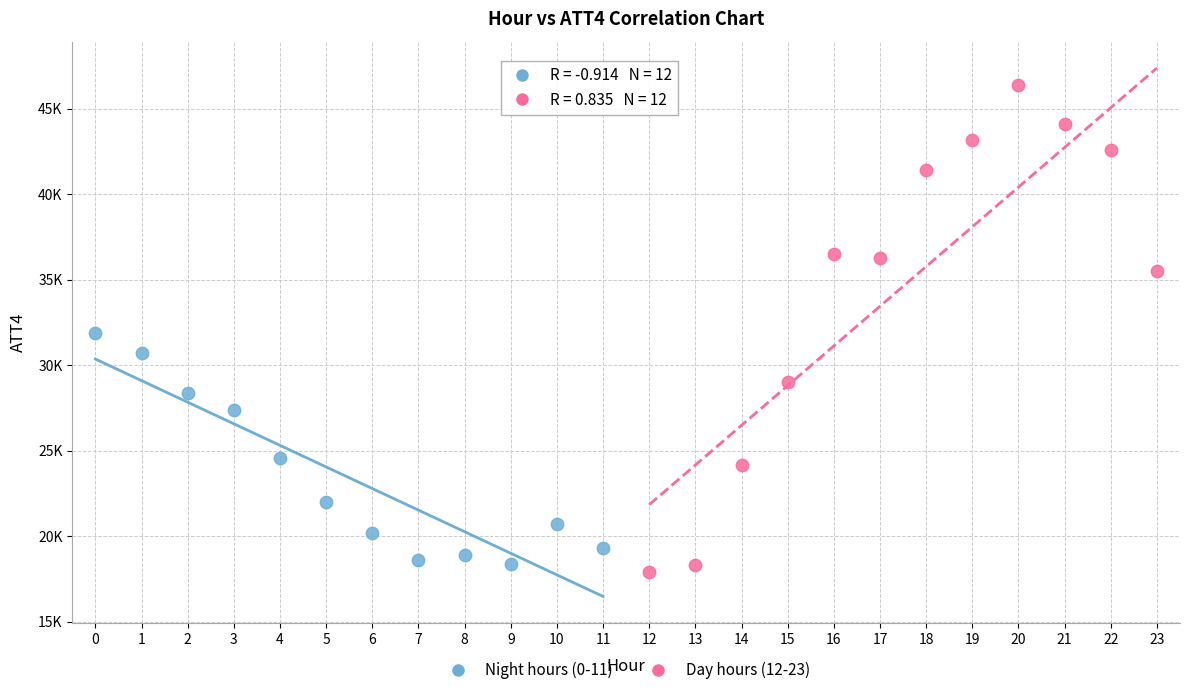

Which series has the largest Y range (max minus min)?

Day hours (12-23)